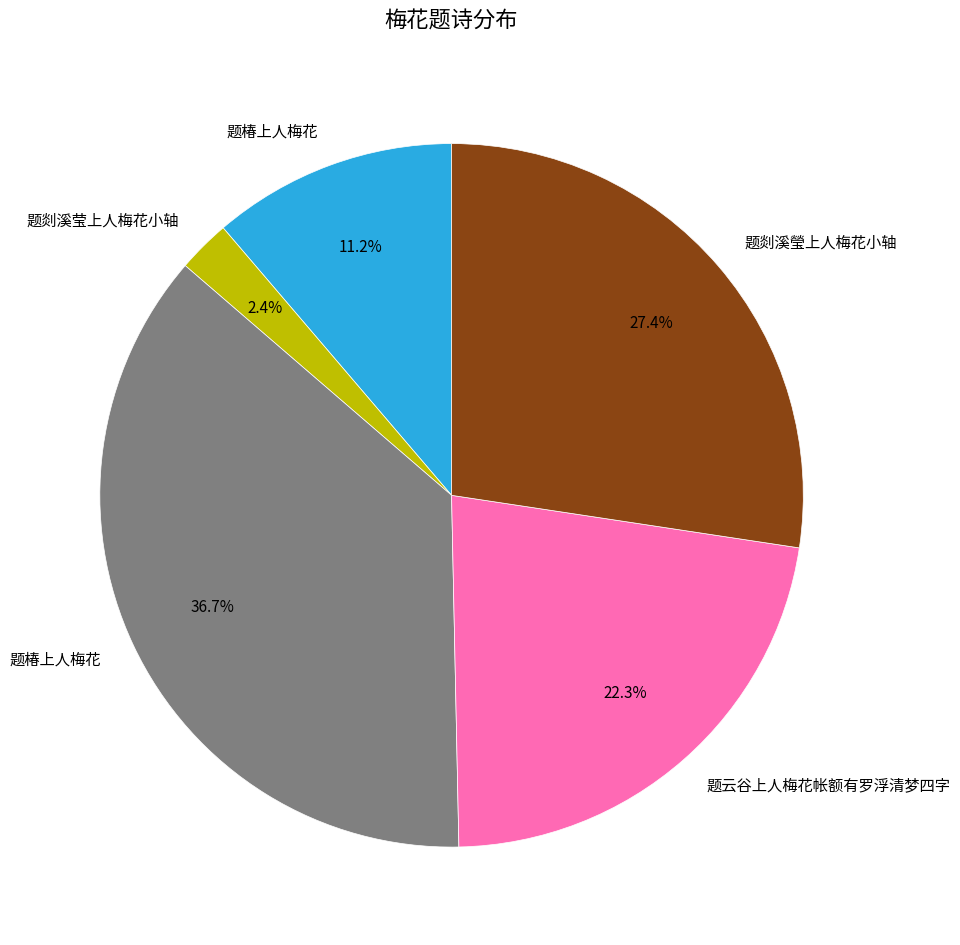

Is there a majority slice in this chart?

No